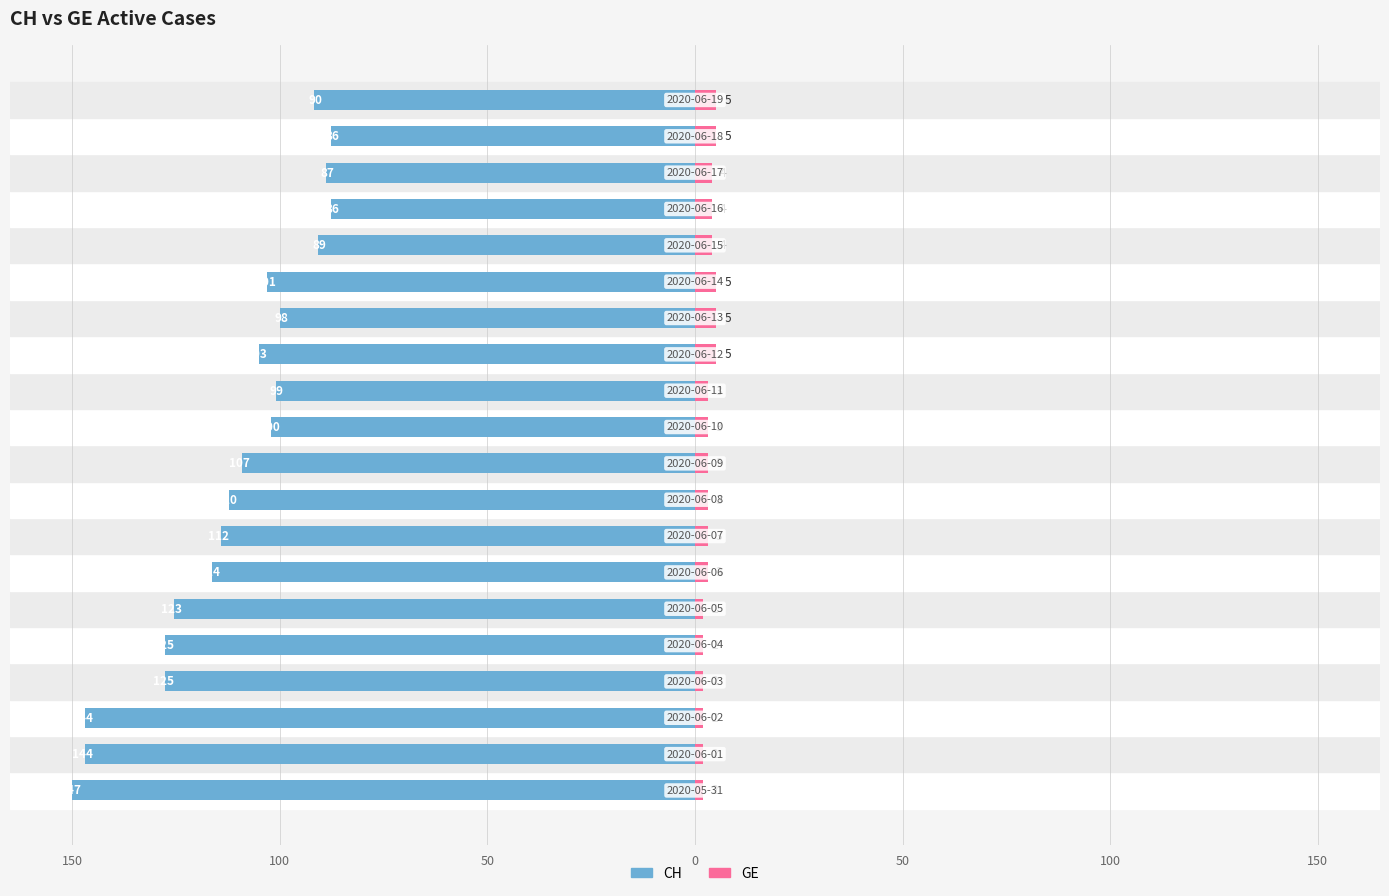

What is the label of the 13th bar from the right?

7